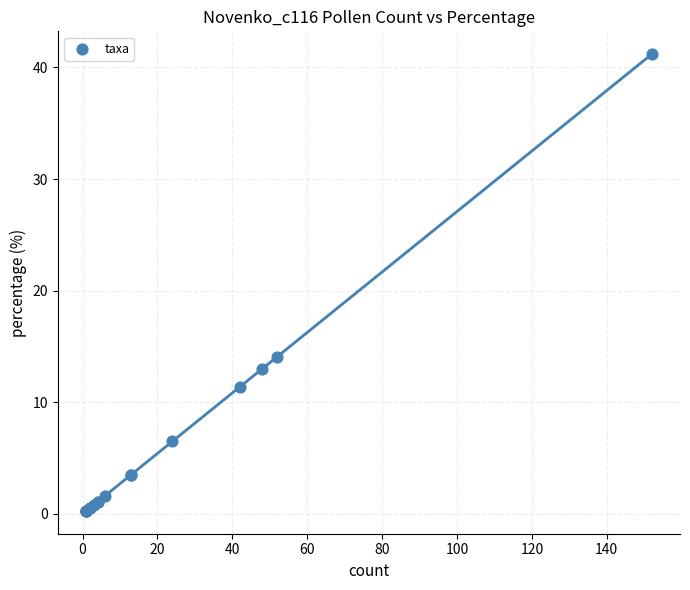

What Y value in the scatter plot is closest to 20?

14.1